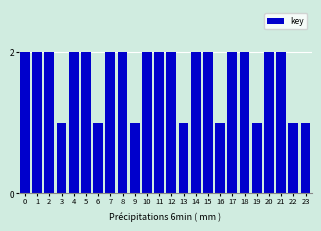

Reading left to right, extract all data points from this chart.

2	2	2	1	2	2	1	2	2	1	2	2	2	1	2	2	1	2	2	1	2	2	1	1